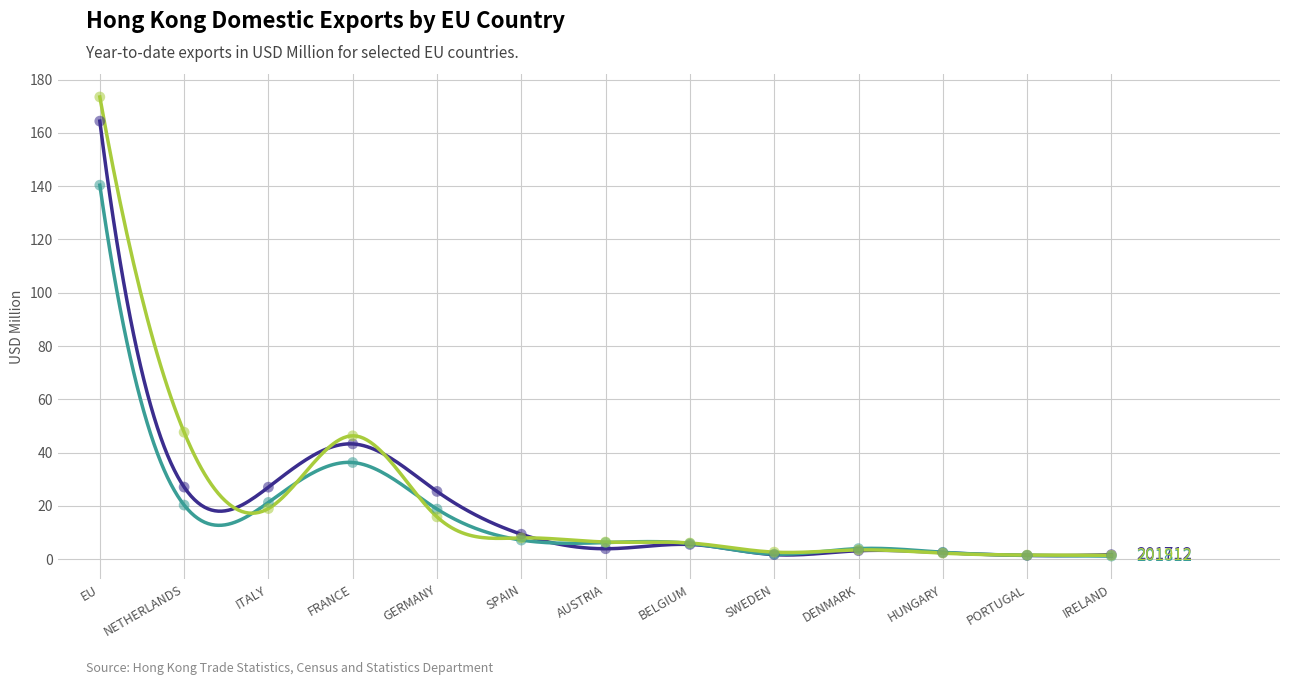

What are all the series names shown in the legend?

201712, 201812, 201912